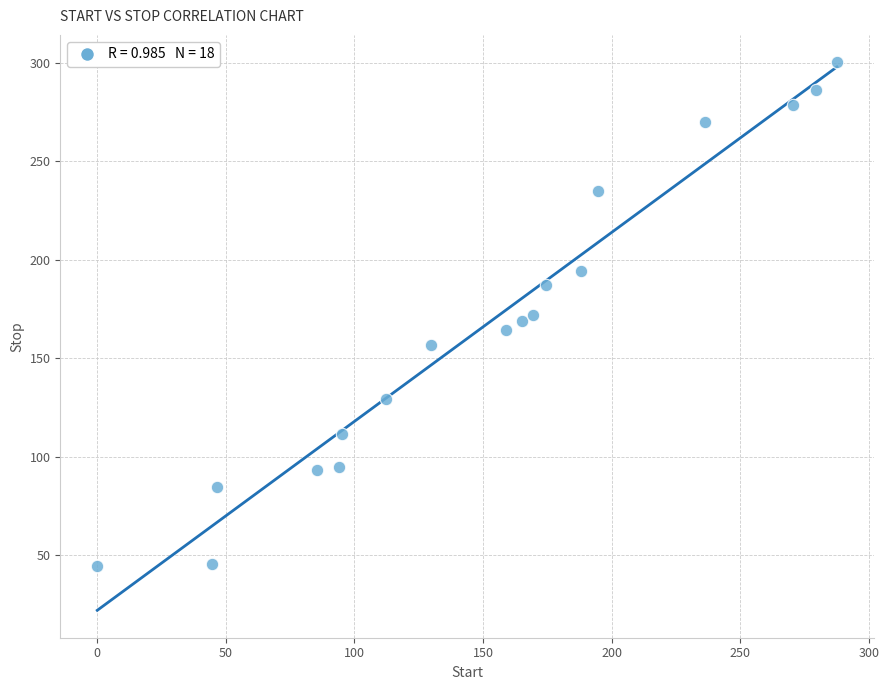

What is the range of Y values (max minus min)?

256.2